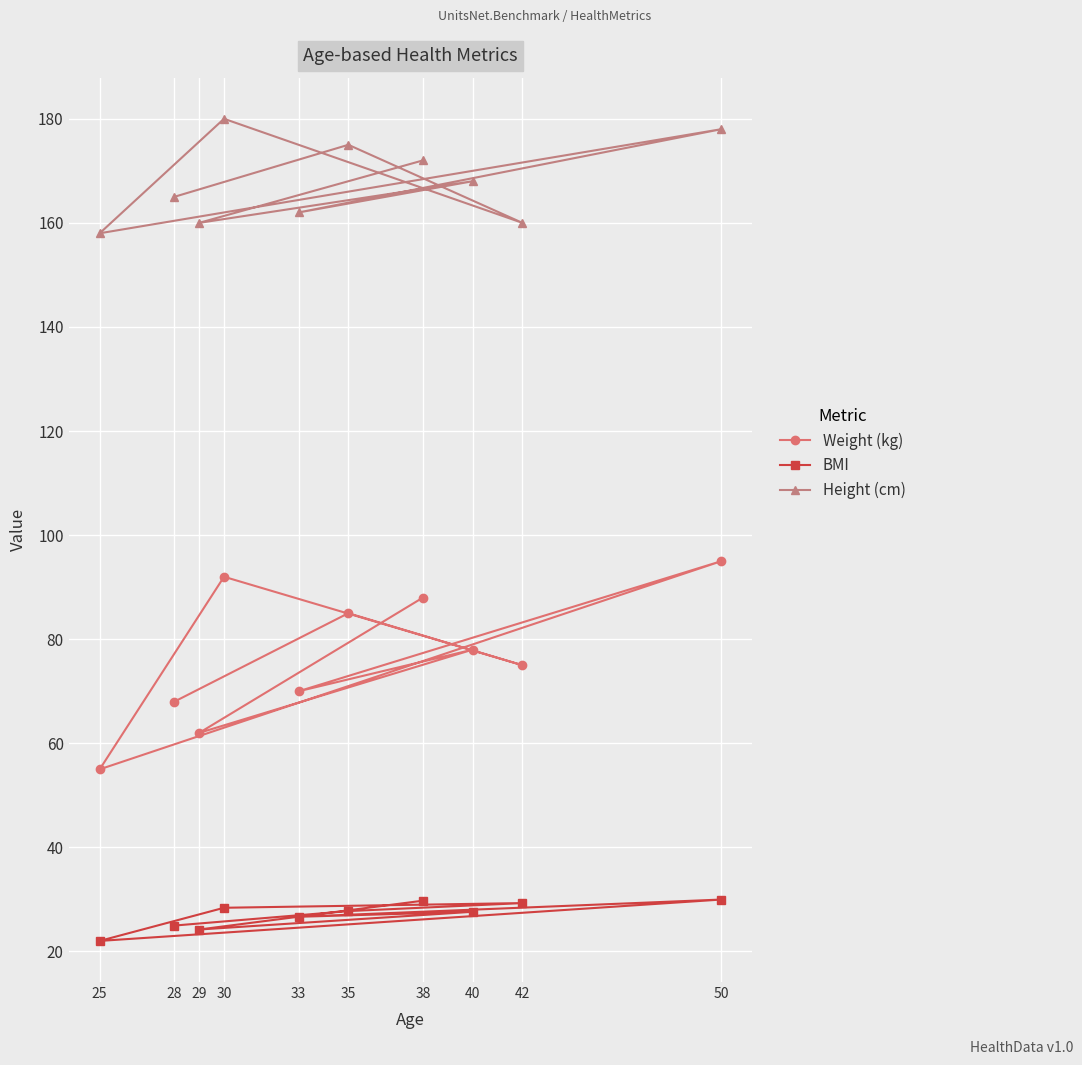

Which series has the largest range (max minus min)?

Weight (kg)